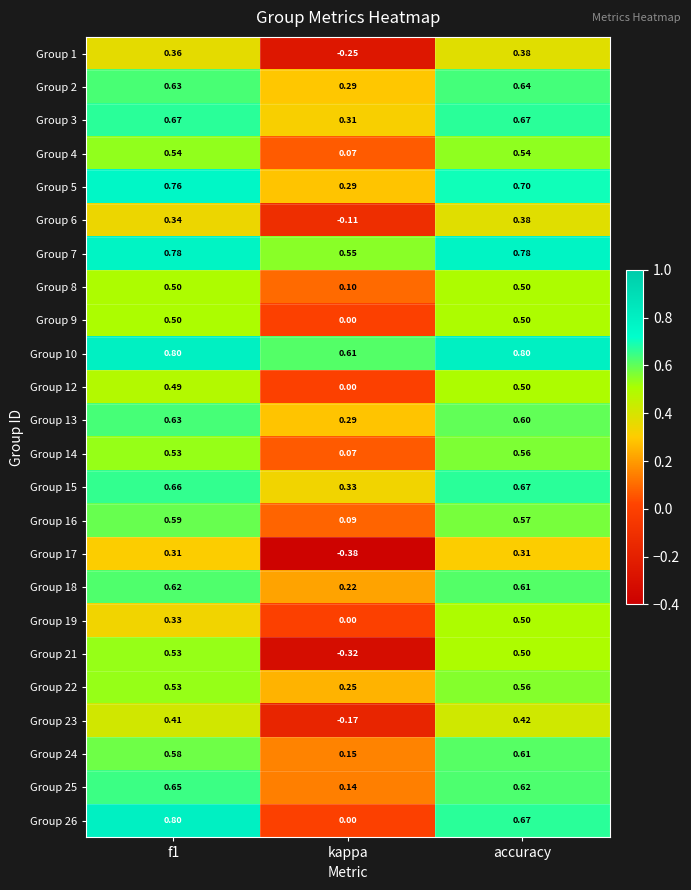

At which label is Group 14 closest to 0?

kappa